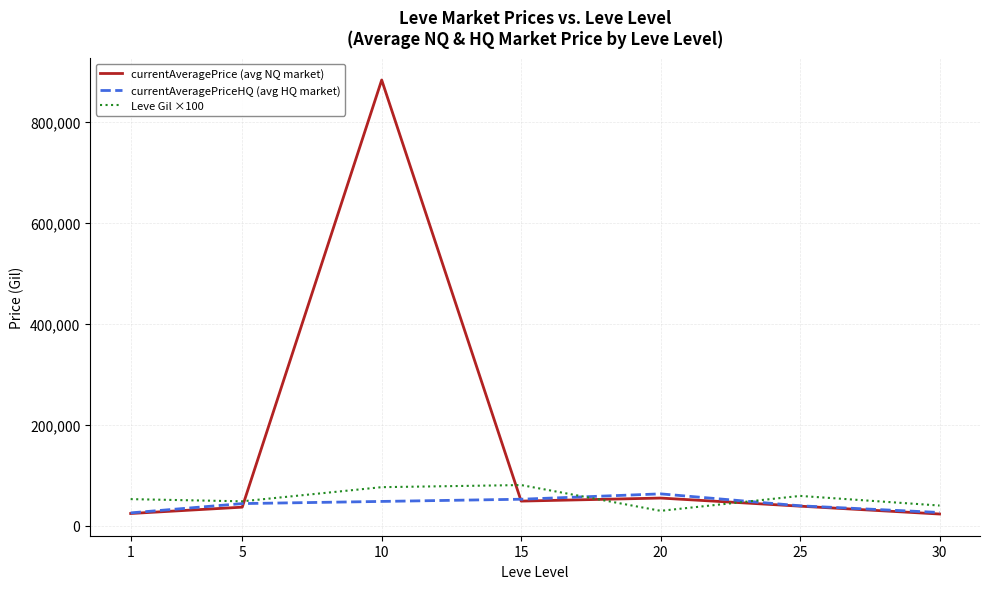

List the series in order of their peak value, lowest first.

currentAveragePriceHQ (avg HQ market), Leve Gil ×100, currentAveragePrice (avg NQ market)